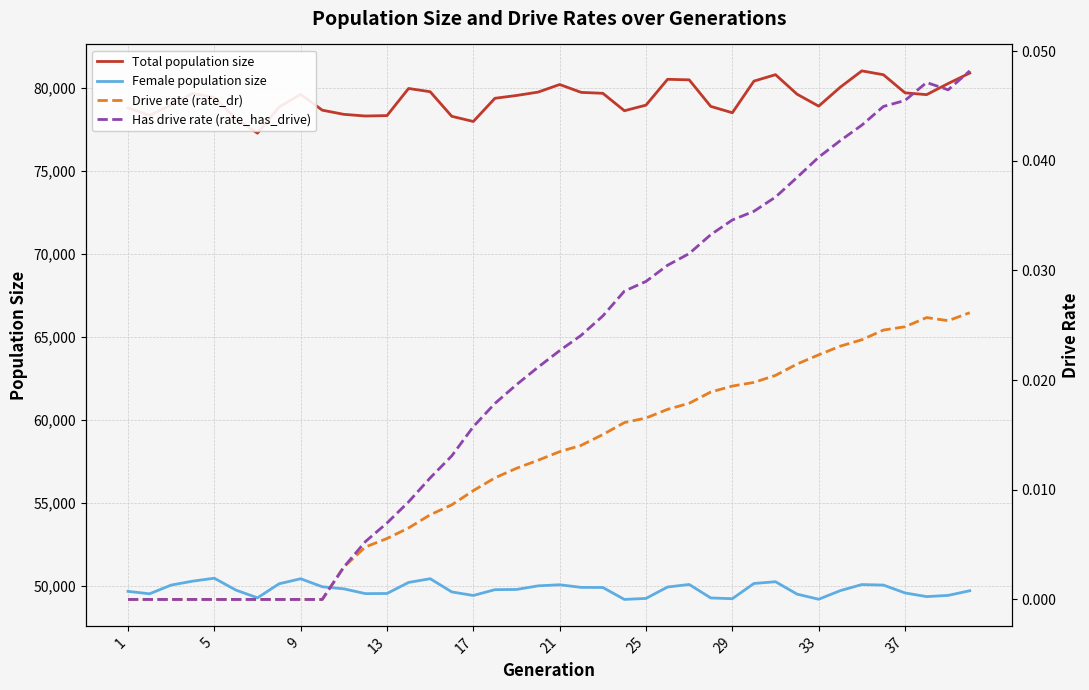

True or false: Female population size and Total population size intersect in this chart.

False